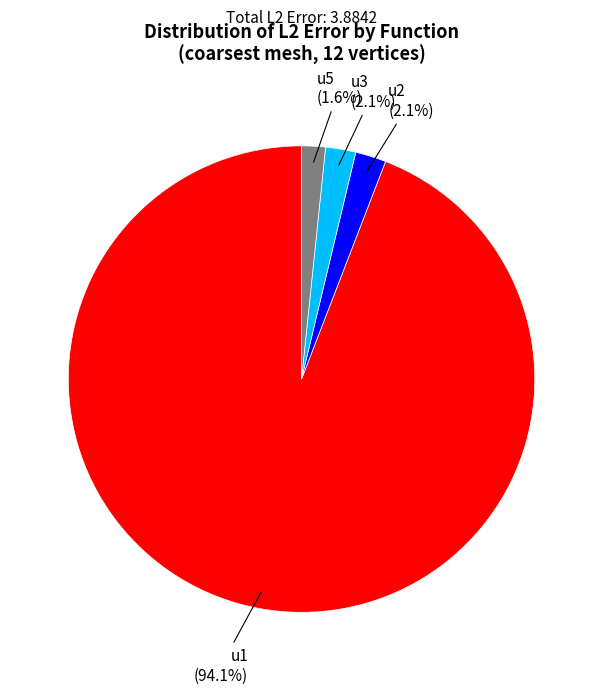

What is the largest slice in the pie chart?

u1